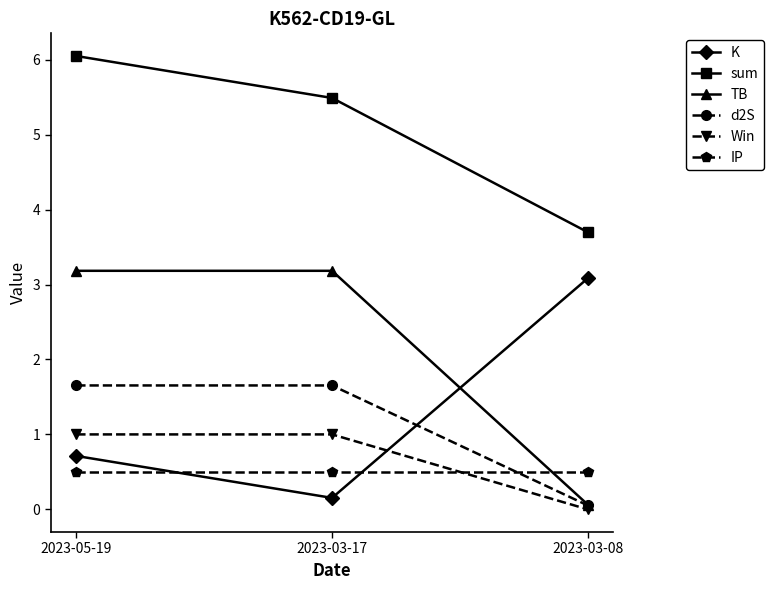

Rank the categories by sum value from lowest to highest.

2023-03-08, 2023-03-17, 2023-05-19